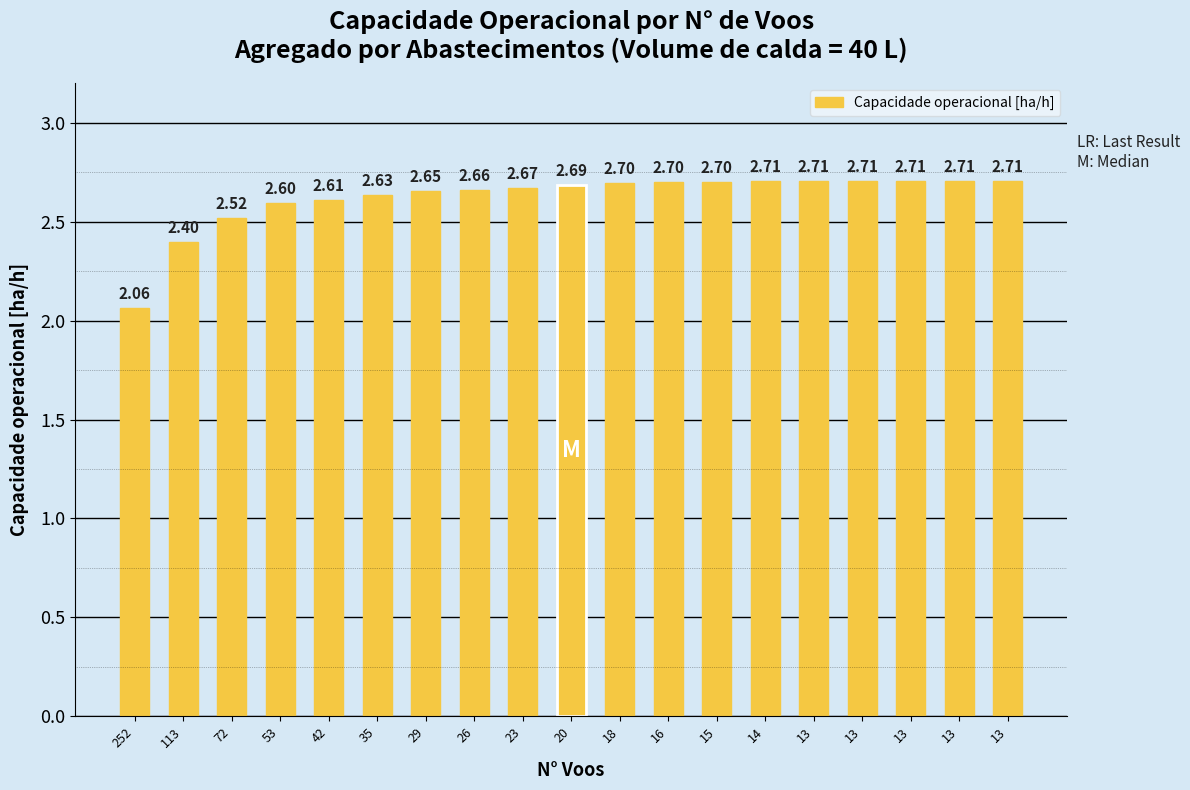

Rank the categories by value from lowest to highest.

252, 113, 72, 53, 42, 35, 29, 26, 23, 20, 18, 16, 15, 13, 13, 13, 13, 14, 13